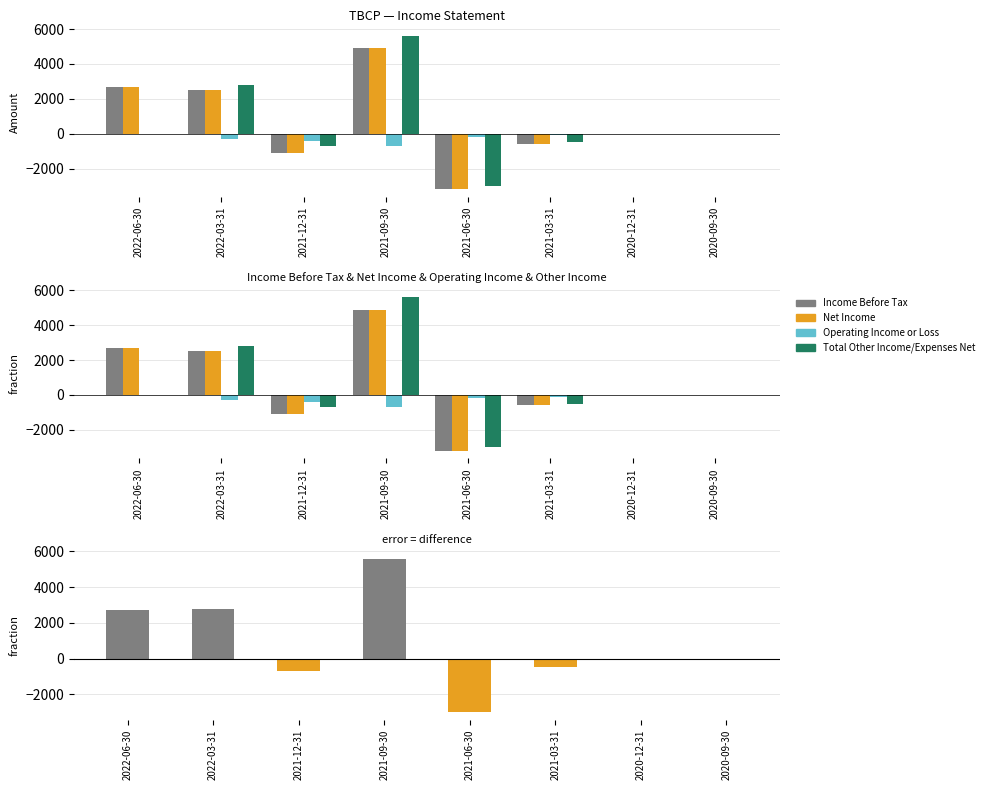

Reading left to right, extract all data points from this chart.

Income Before Tax: 2700	2500	-1100	4900	-3200	-600	0	0
Net Income: 2700	2500	-1100	4900	-3200	-600	0	0
Operating Income or Loss: 0	-300	-400	-700	-200	-100	0	0
Total Other Income/Expenses Net: 0	2800	-700	5600	-3000	-500	0	0
Difference (Income Before Tax - Operating Income): 2700	2800	-700	5600	-3000	-500	0	0